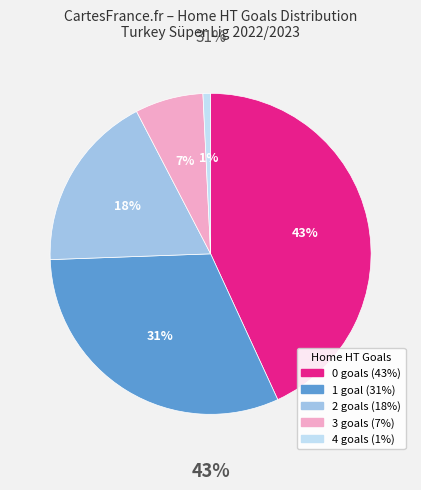

Is the sum of 1 and 3 greater than half?

No